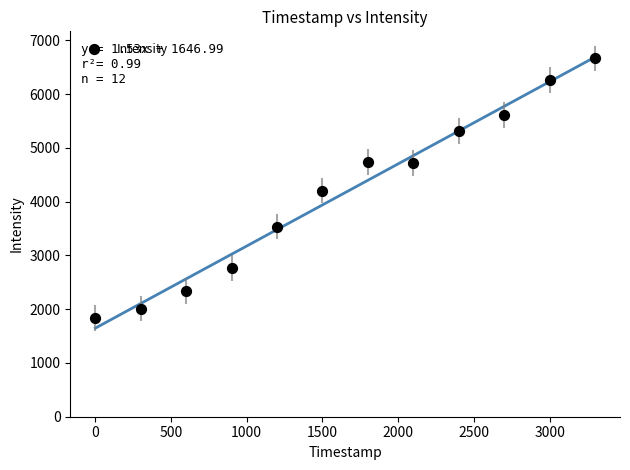

What is the range of X values (max minus min)?

3300.0